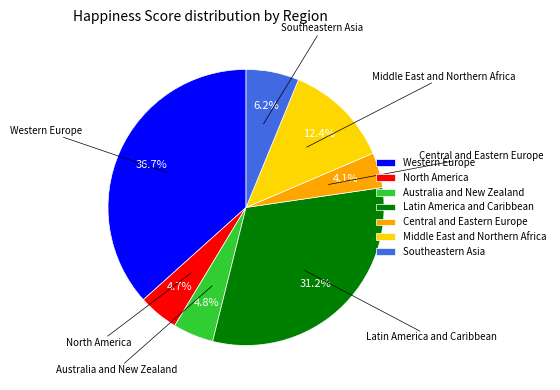

How much of the chart is everything except Central and Eastern Europe?

95.9%